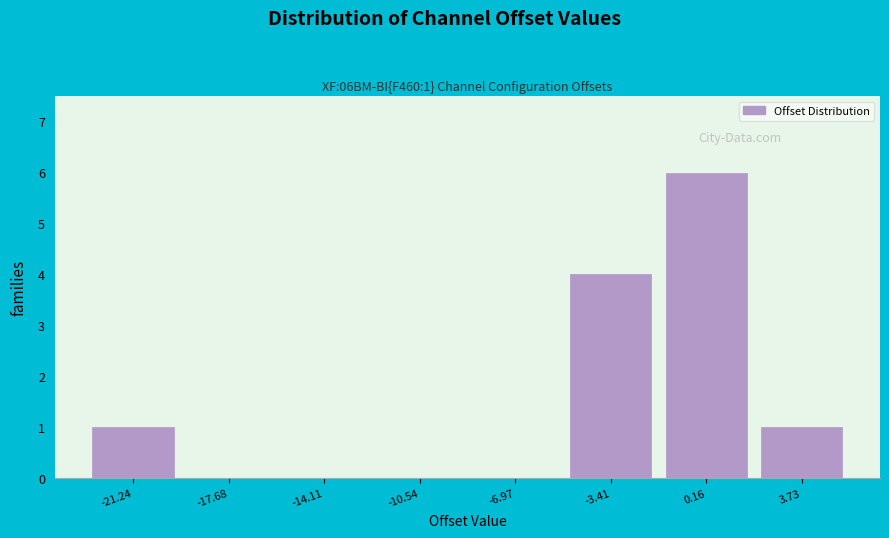

Over which range of the x-axis is the bar tallest?

-1.5 to 2.0